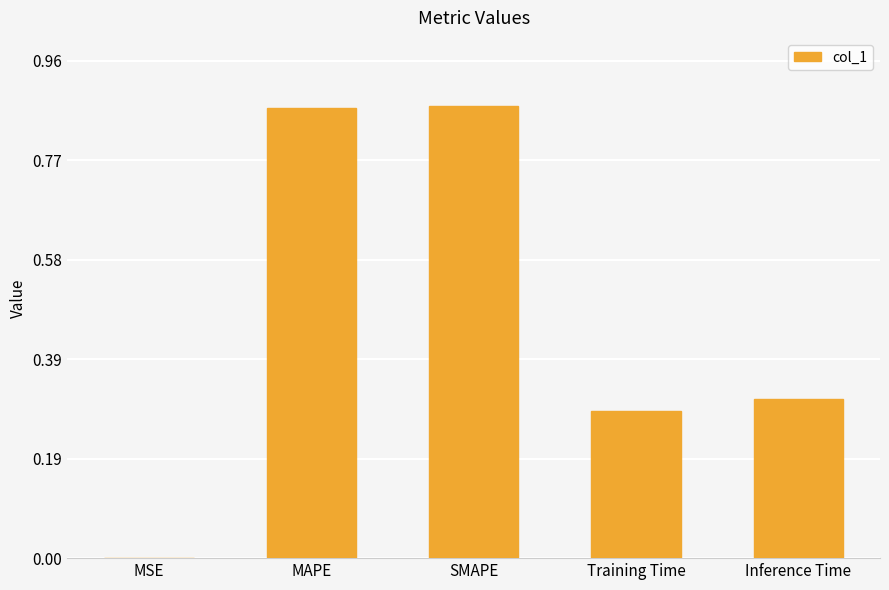

The value at Inference Time is 0.1. True or false?

False